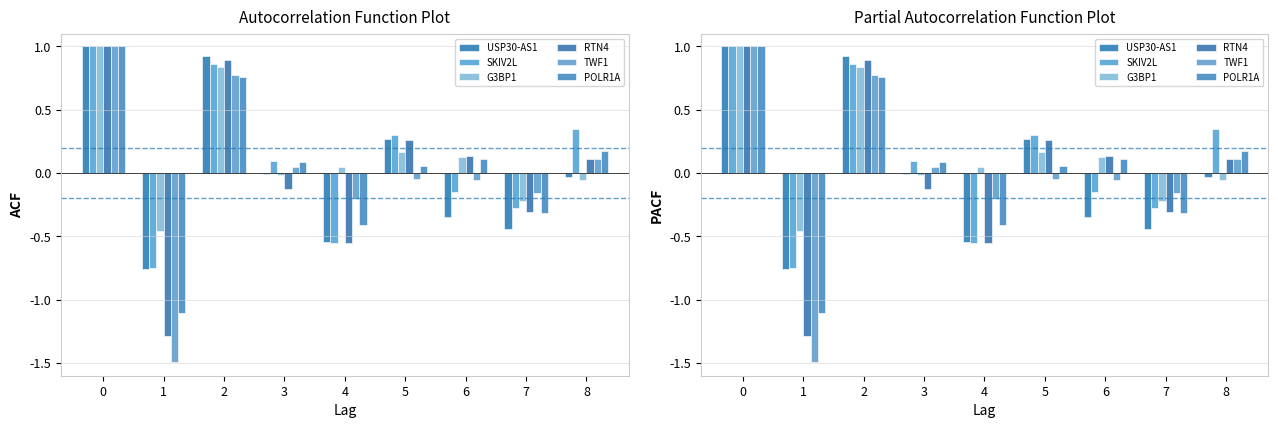

Which label corresponds to the smallest value in the chart?

1